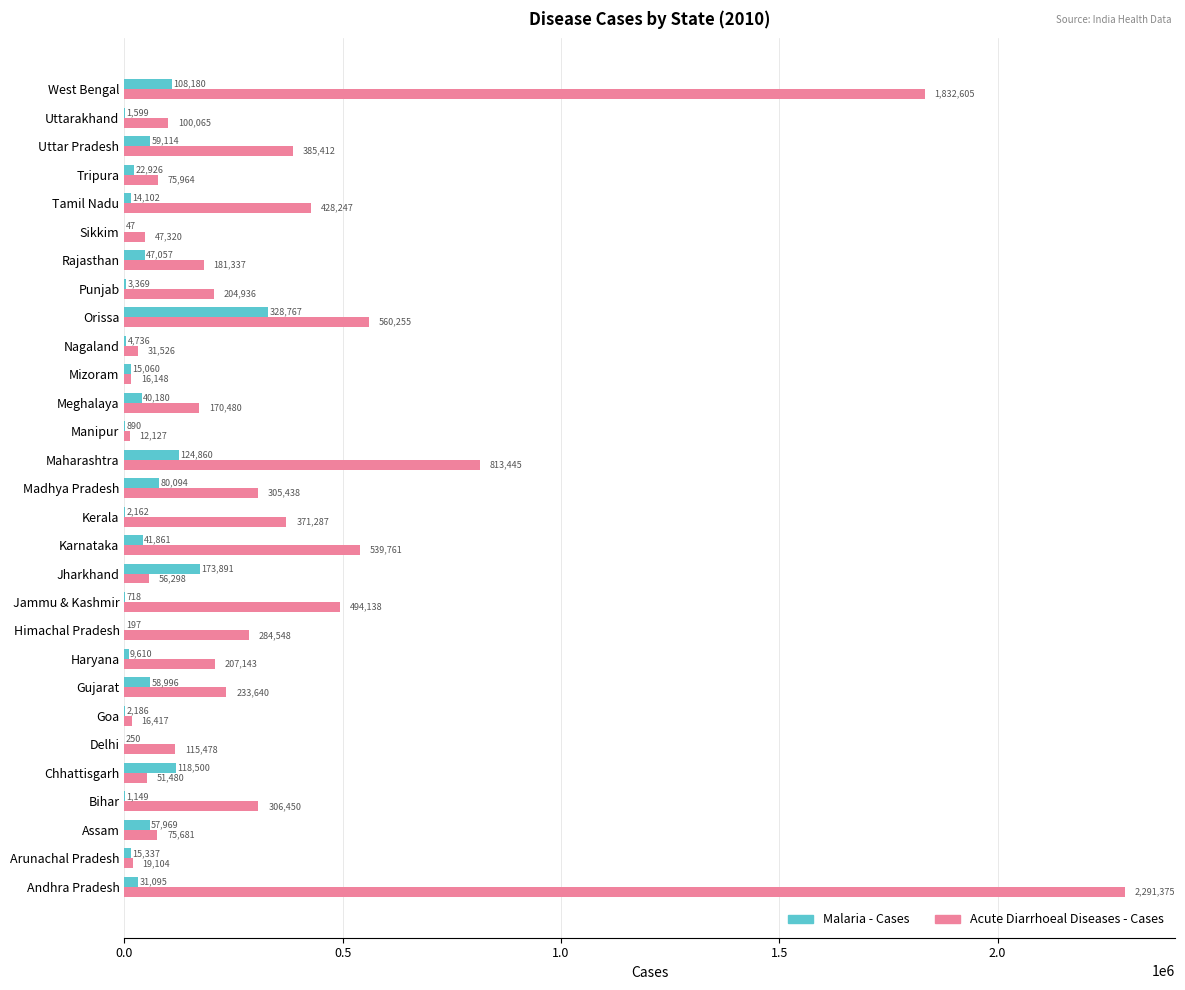

The value of Acute Diarrhoeal Diseases - Cases at Orissa is 148665. True or false?

False